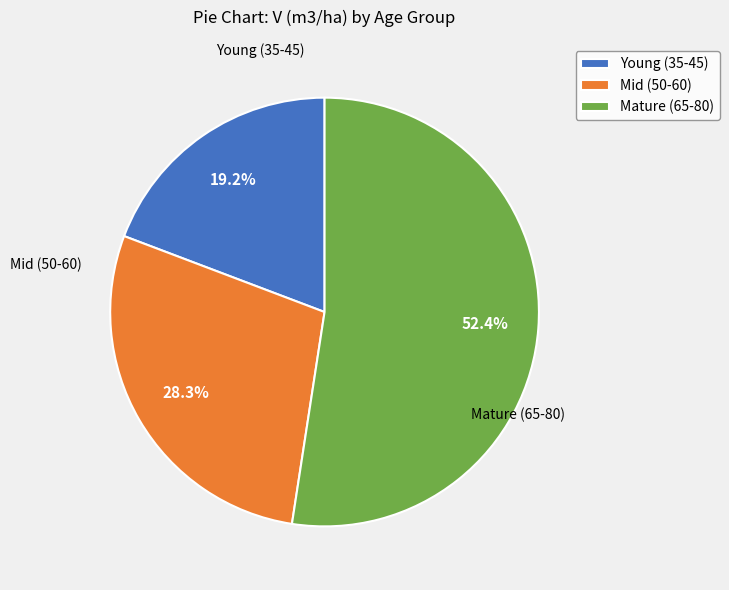

Approximately how many times larger is the value at Mature (65-80) compared to Young (35-45)?

2.7